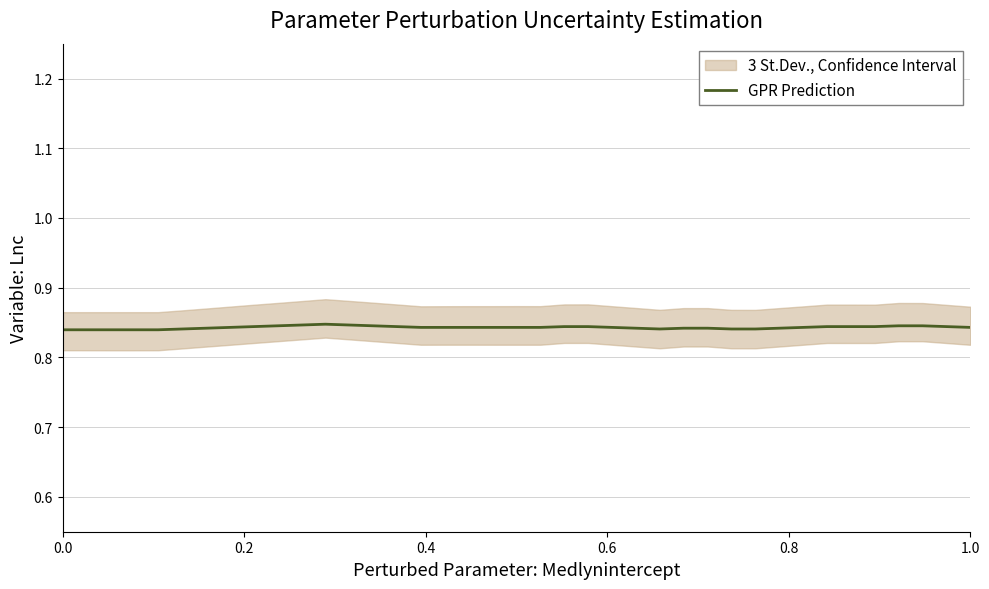

Does the chart have visible grid lines?

Yes